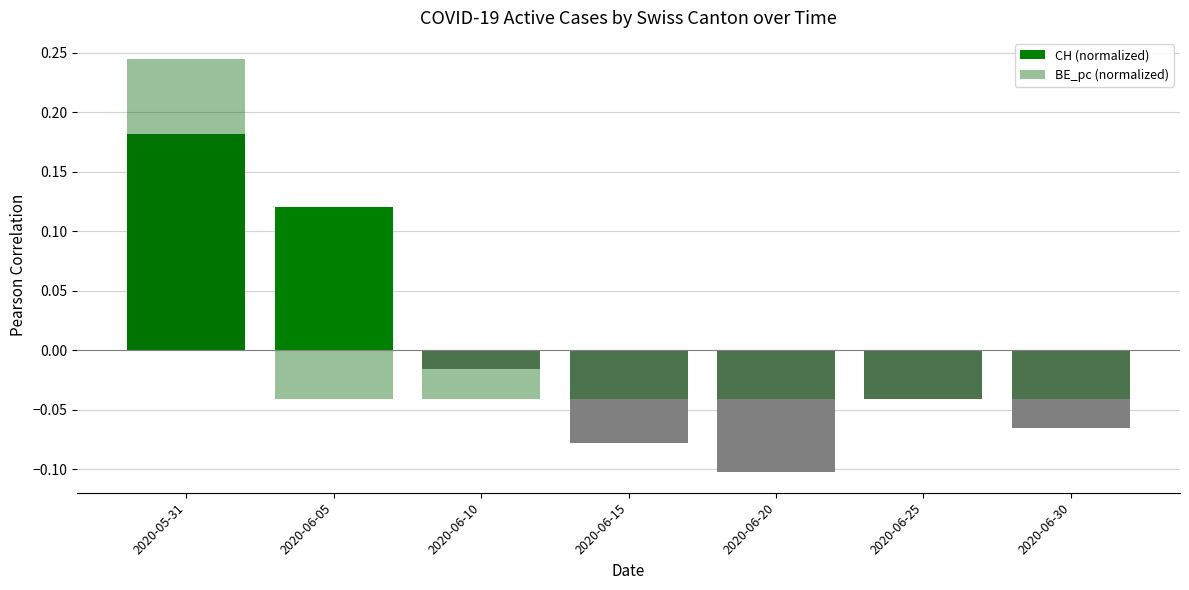

Rank the series by their maximum value, from highest to lowest.

BE_pc (normalized), CH (normalized)